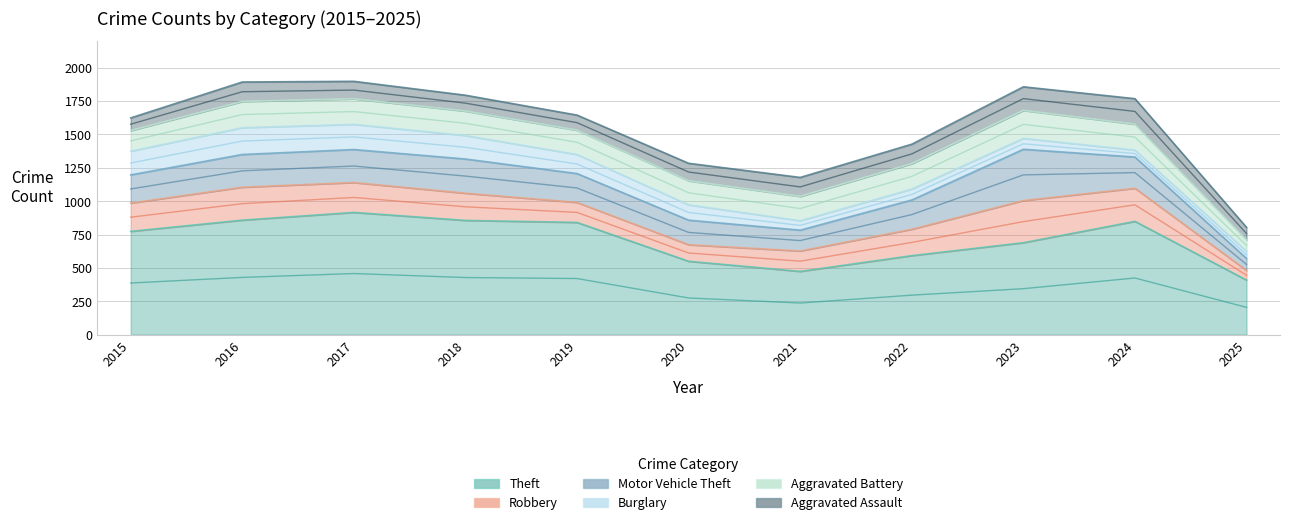

True or false: Burglary and Motor Vehicle Theft cross at least once.

False